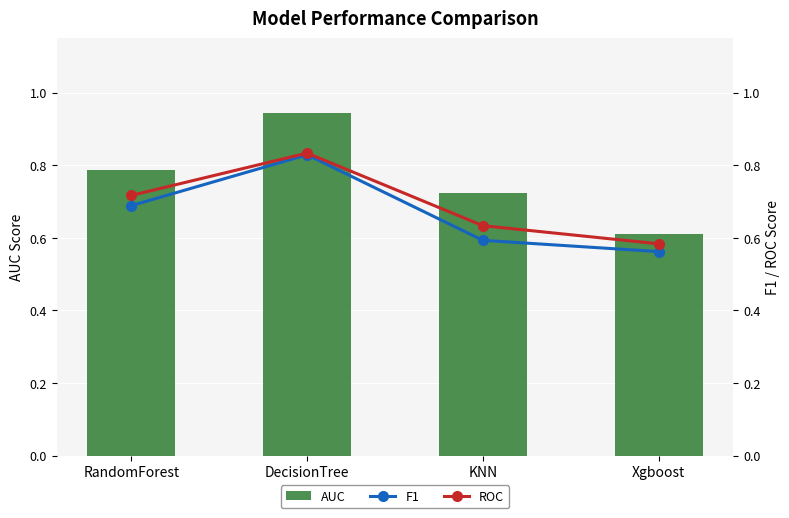

The value of F1 at DecisionTree is 0.5. True or false?

False